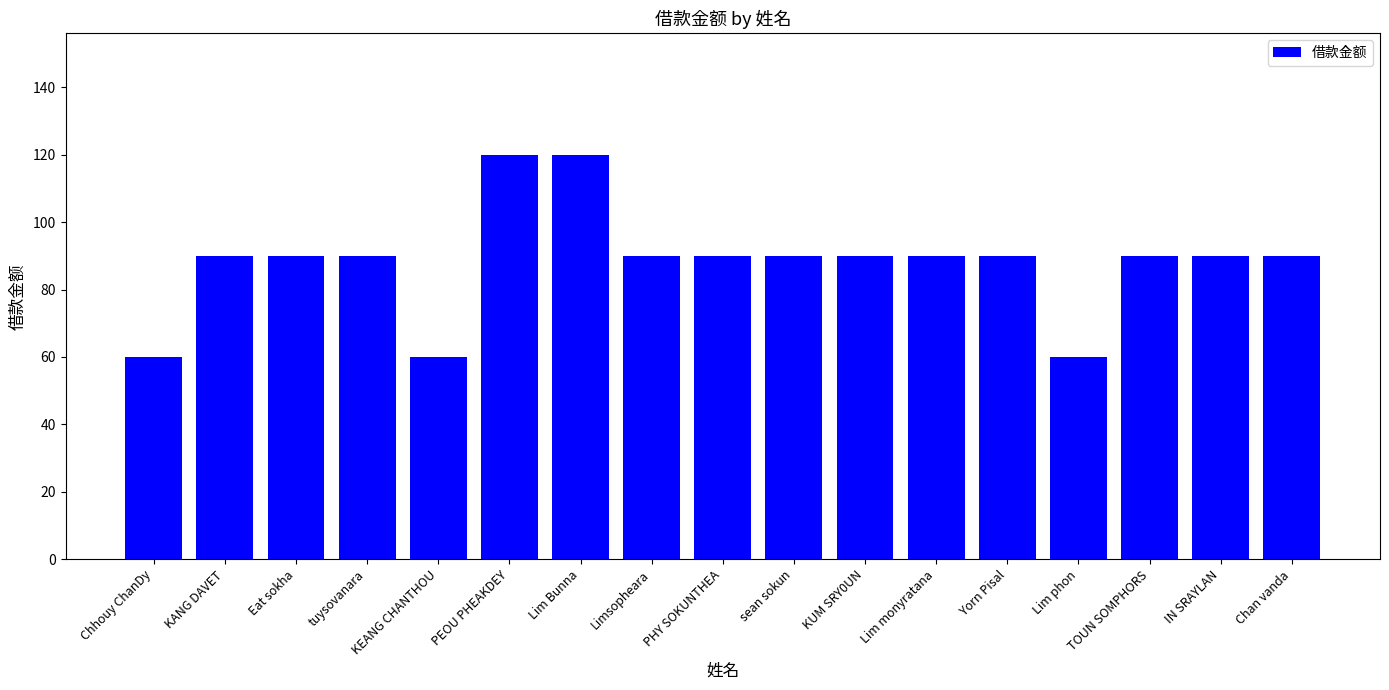

Which has a higher value, sean sokun or KEANG CHANTHOU?

sean sokun